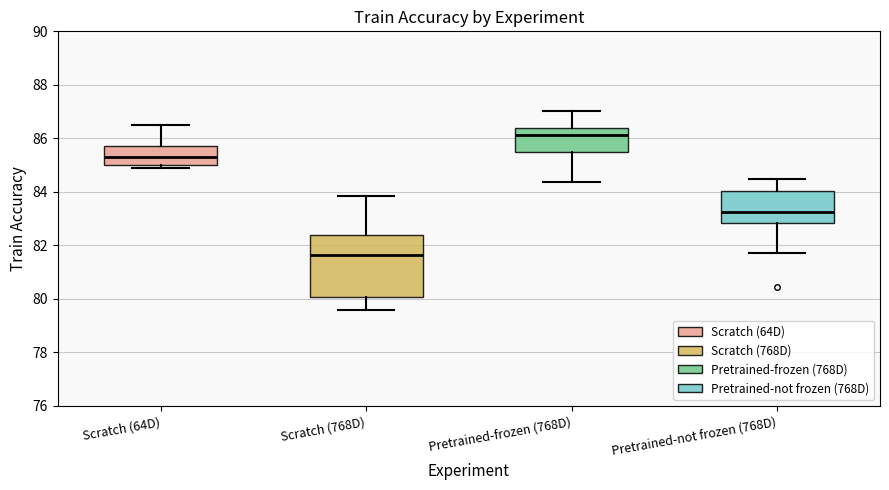

Reading left to right, transcribe this box plot: for each box, give where its median line is, the range the box spans, and where its two whiskers end, as read against the y-axis. The values are not printed on the chart, so give them approximately, as read against the axis.

Scratch (64D): median 85.4, box 85.0 to 85.8, whiskers 84.8 to 86.4
Scratch (768D): median 81.6, box 80.0 to 82.4, whiskers 79.6 to 83.8
Pretrained-frozen (768D): median 86.2, box 85.6 to 86.4, whiskers 84.4 to 87.0
Pretrained-not frozen (768D): median 83.2, box 82.8 to 84.0, whiskers 81.8 to 84.4